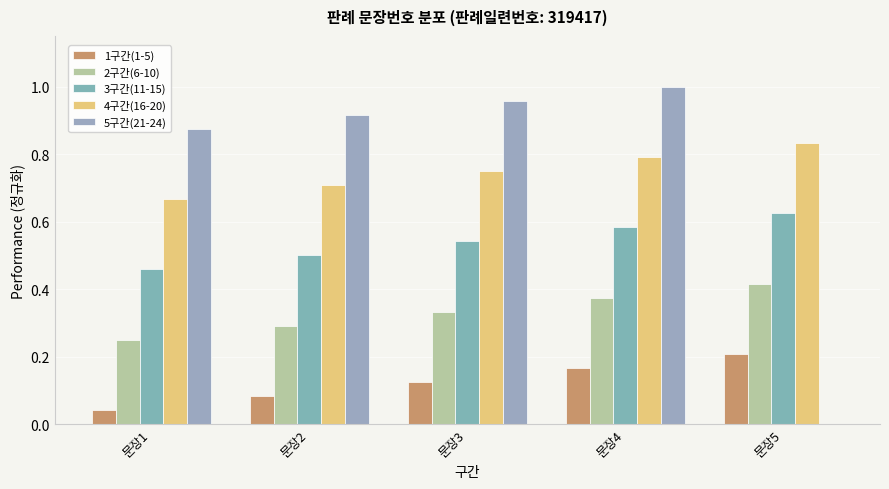

What is the average value of the 5구간(21-24) series?

0.8